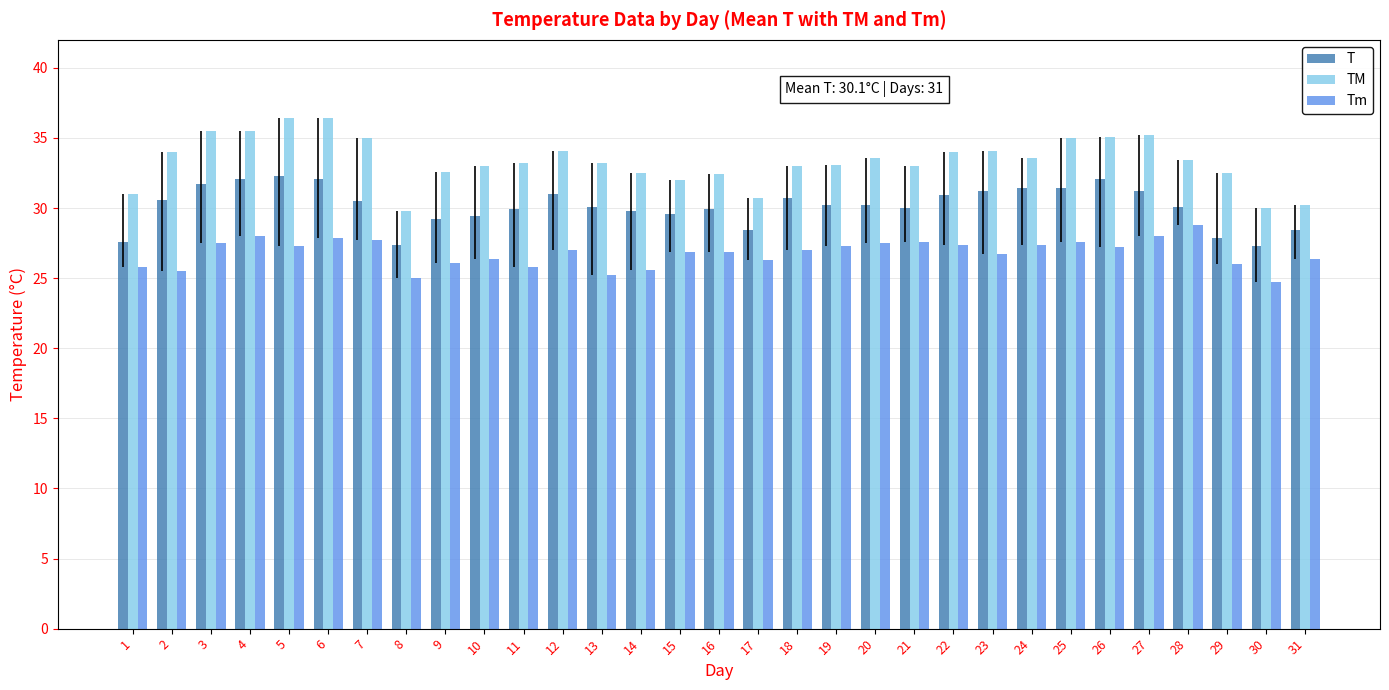

Count the number of categories in the chart.

31